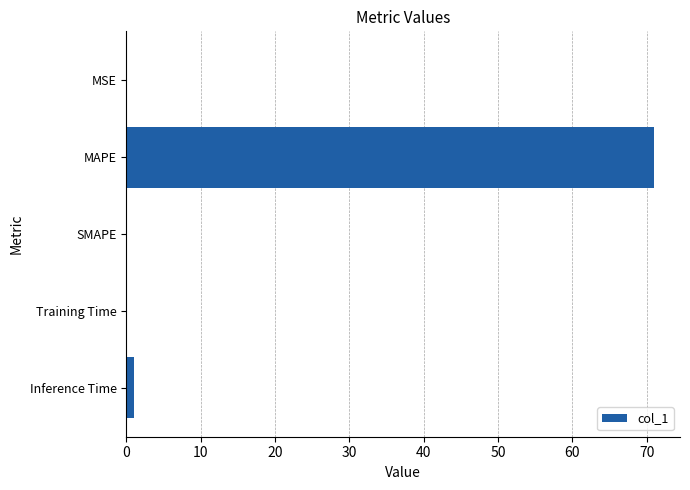

How many data points does each series have?

5